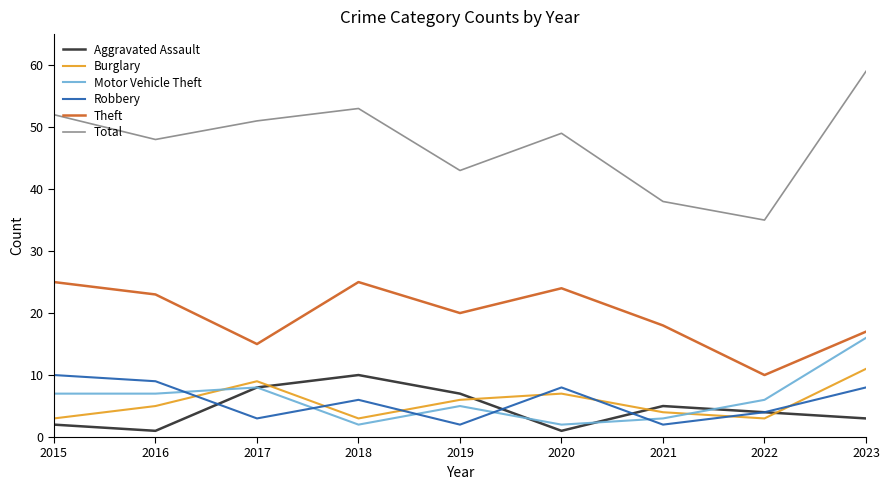

True or false: Robbery and Theft cross at least once.

False